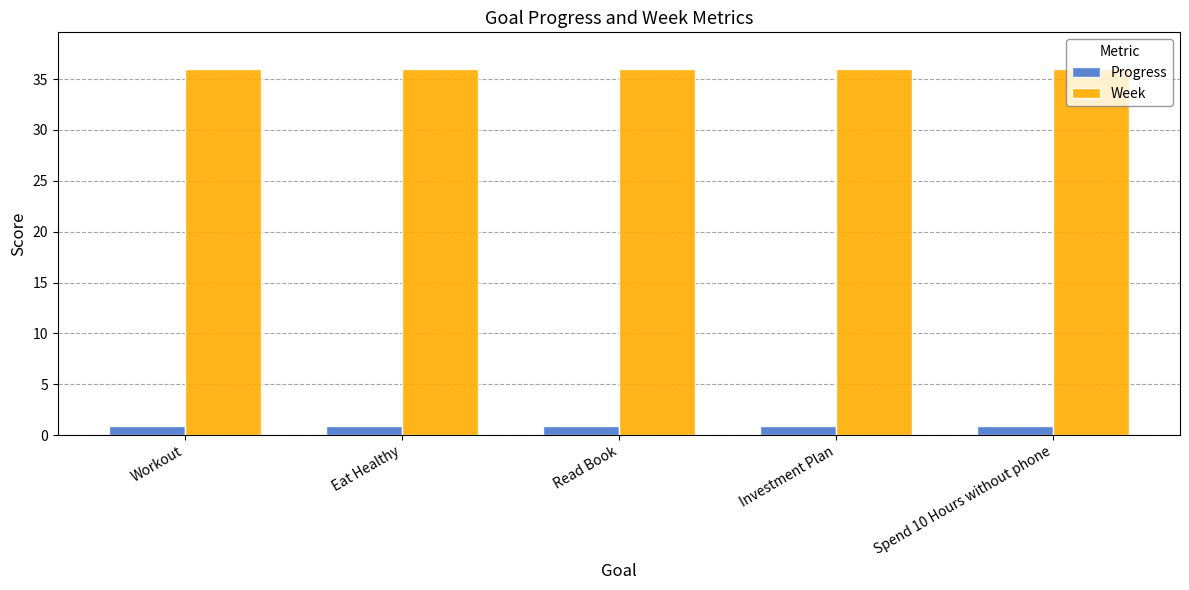

Is it true that Progress equals 0.9 at Workout?

True